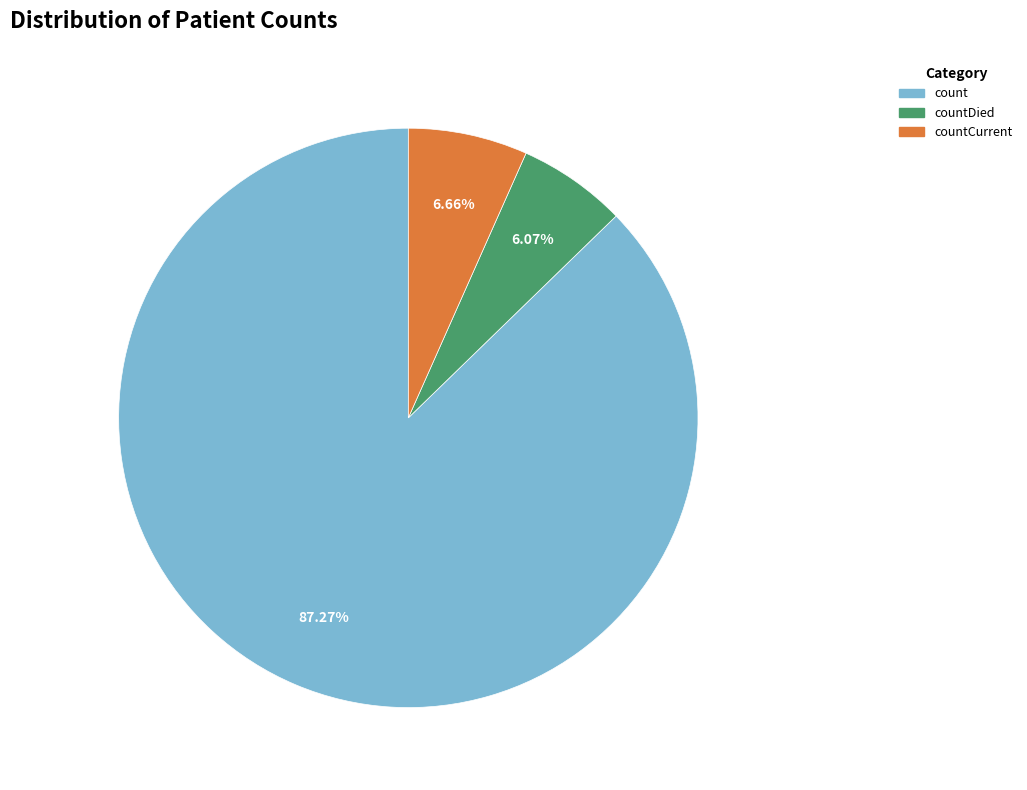

Does any single category account for the majority?

Yes